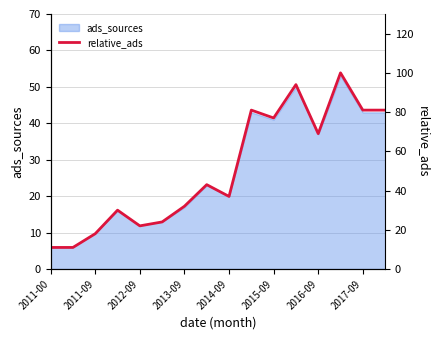

The value of ads_sources at 2011-09 is 10. True or false?

True